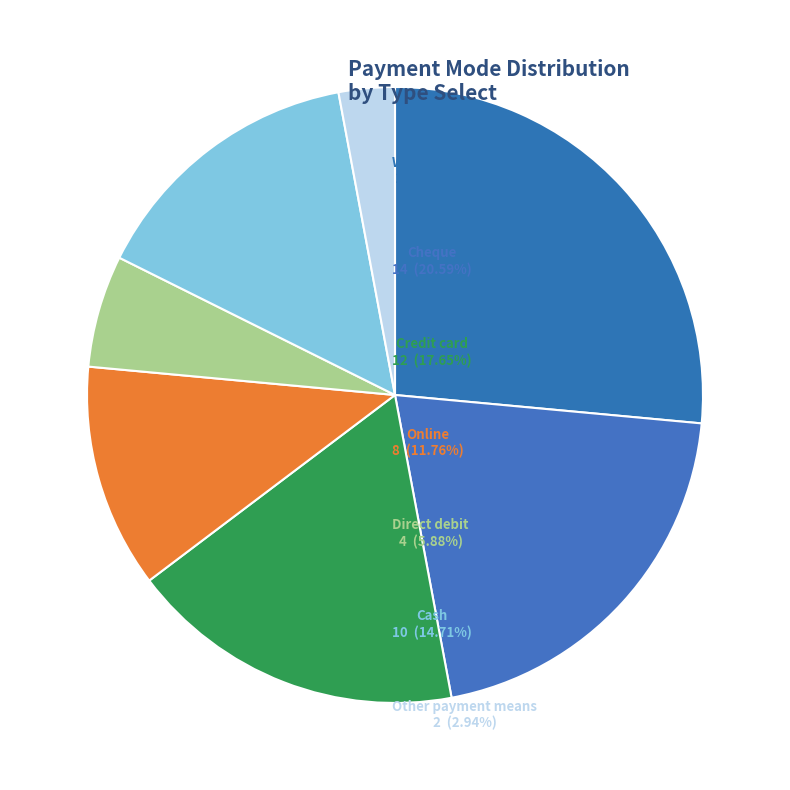

How many slices are in this pie chart?

7